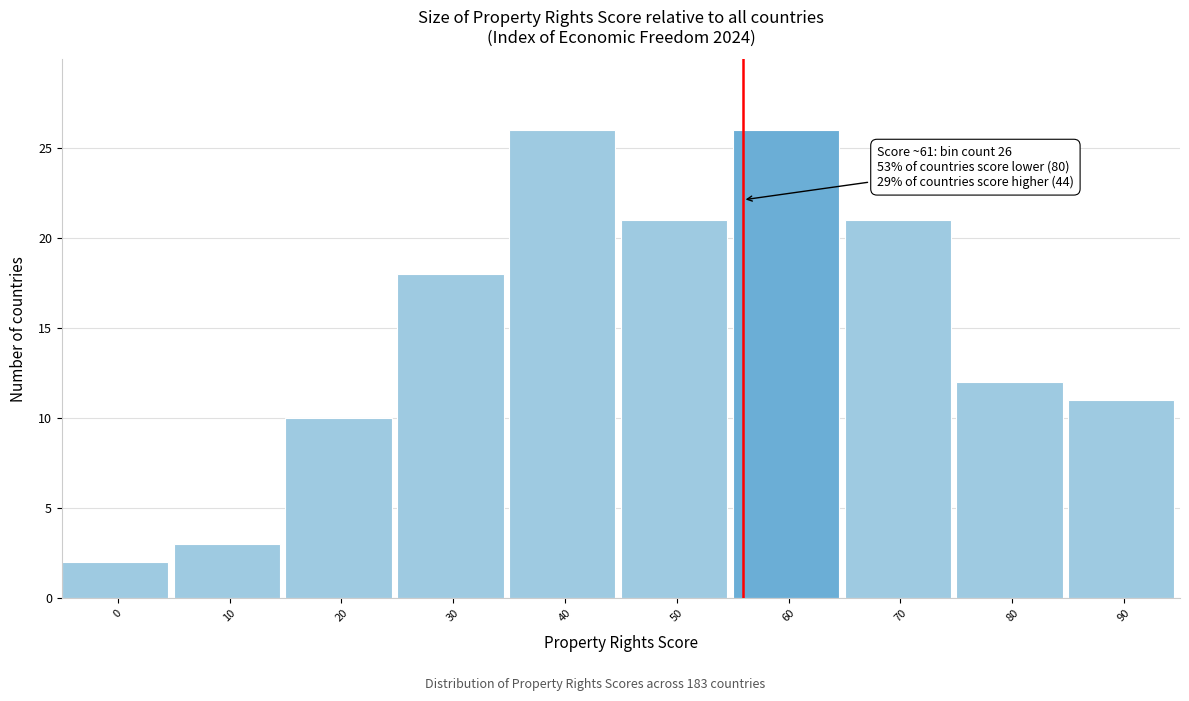

Reading left to right, transcribe all the data shown in this chart.

2	3	10	18	26	21	26	21	12	11